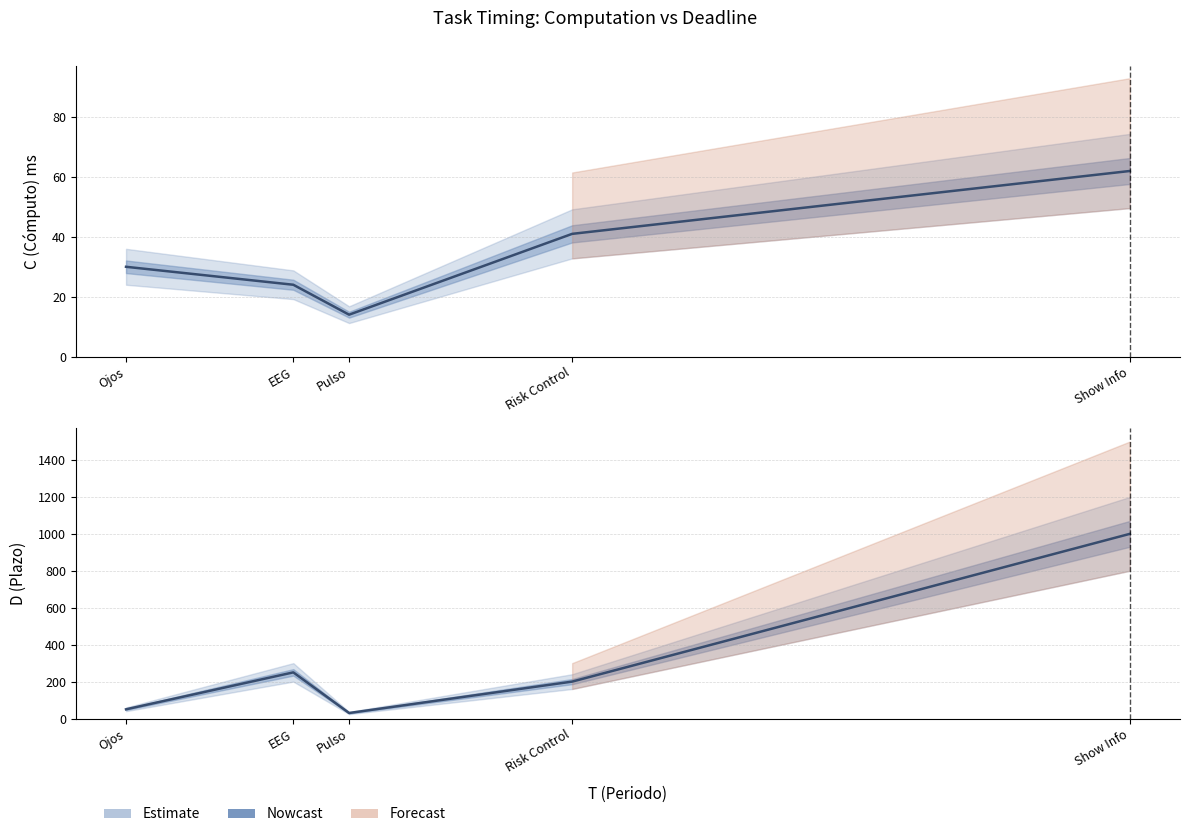

Which series has the widest spread of values?

D (Plazo)